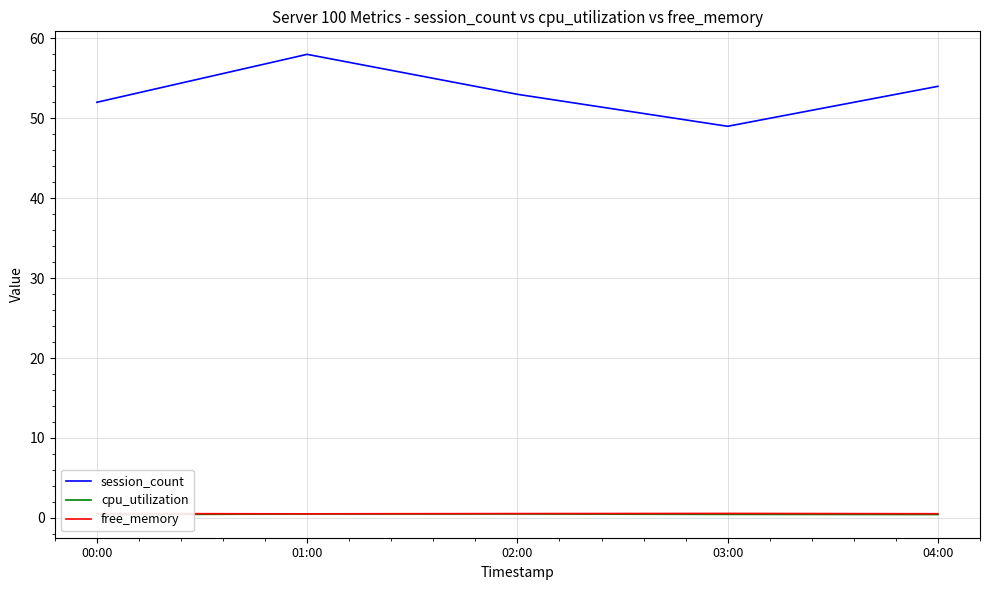

At which category is the sum across all series the highest?

01:00